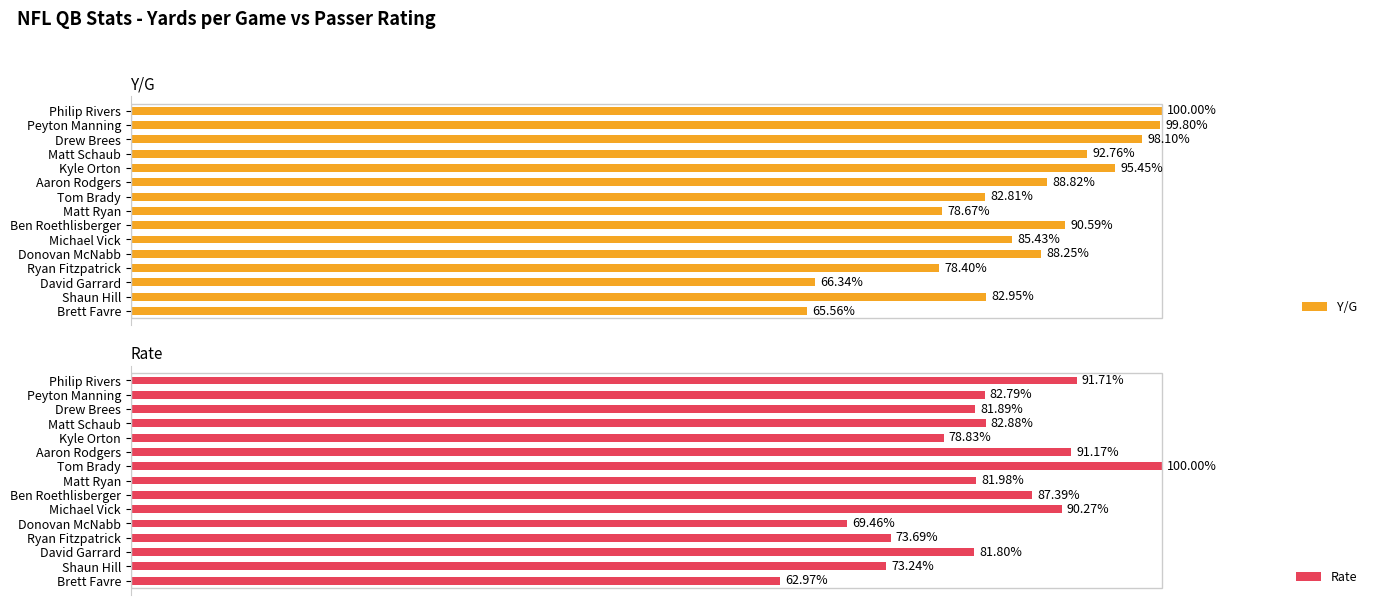

Rank the categories by Y/G value from highest to lowest.

Philip Rivers, Peyton Manning, Drew Brees, Kyle Orton, Matt Schaub, Ben Roethlisberger, Aaron Rodgers, Donovan McNabb, Michael Vick, Shaun Hill, Tom Brady, Matt Ryan, Ryan Fitzpatrick, David Garrard, Brett Favre